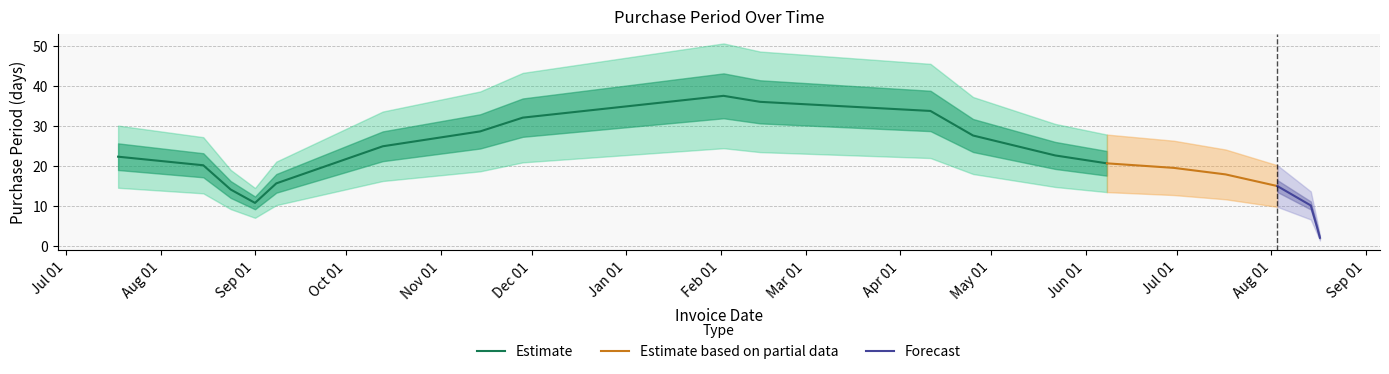

What is the minimum value for Estimate?

10.7